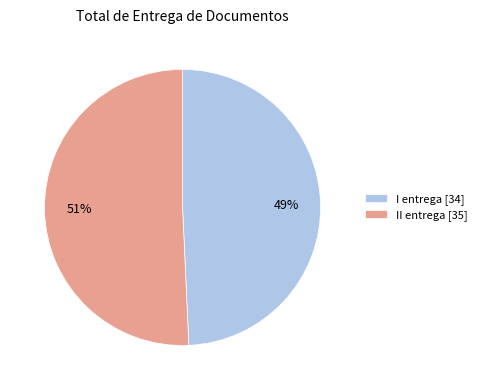

How many slices are in this pie chart?

2